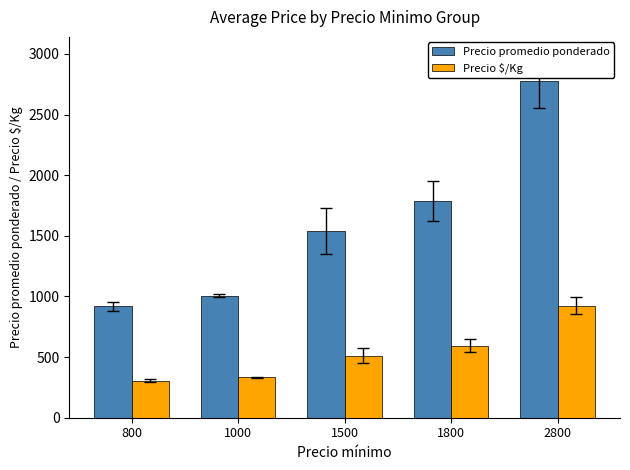

Which series changed the most between 800 and 1800?

Precio promedio ponderado